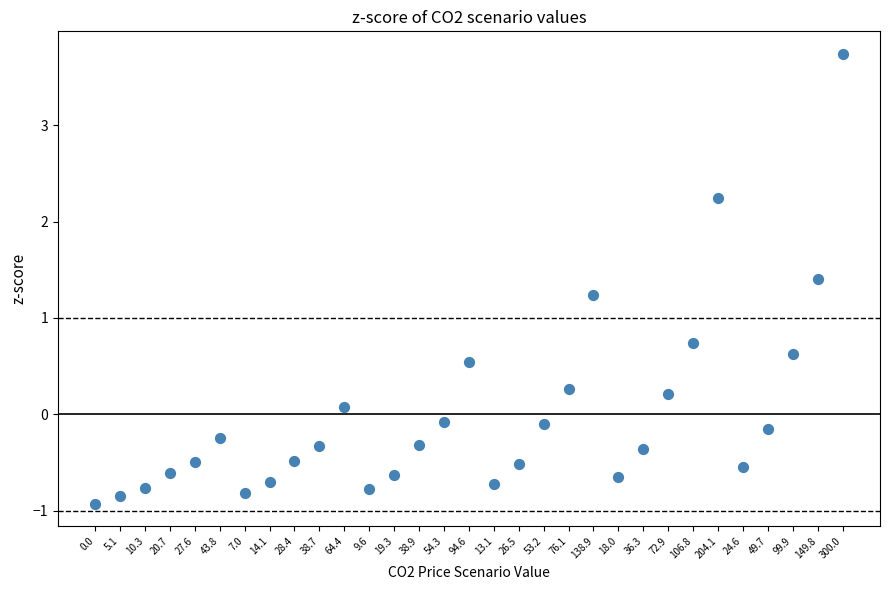

What is the range of Y values (max minus min)?

4.7